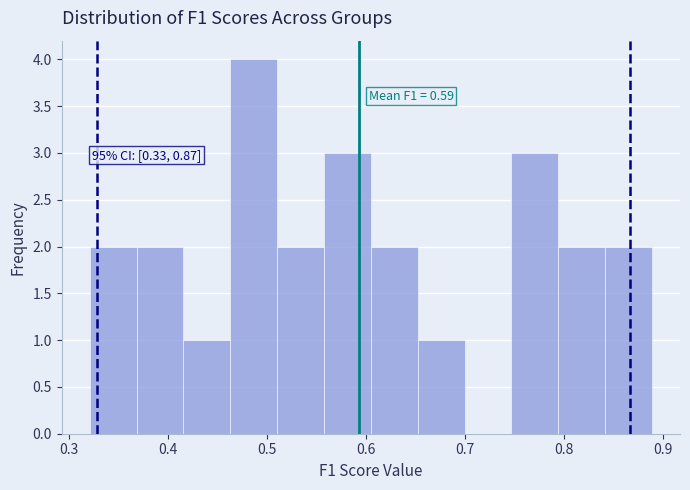

Over which range of the x-axis is the bar tallest?

0.46 to 0.51